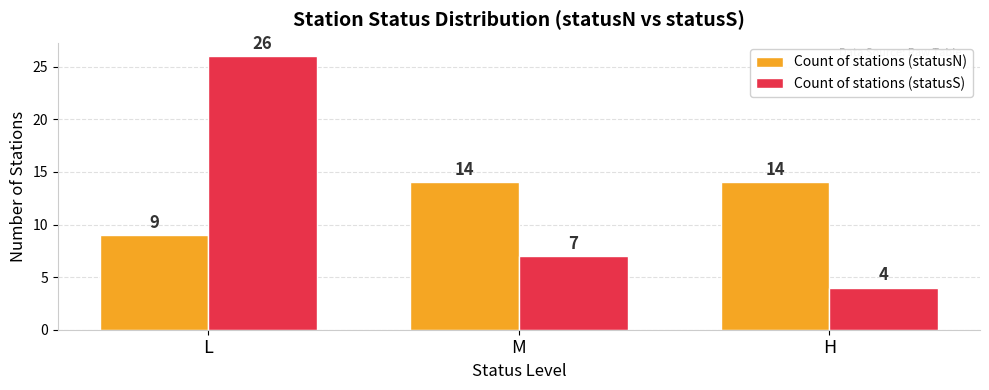

What is the label of the 1st bar from the left?

L